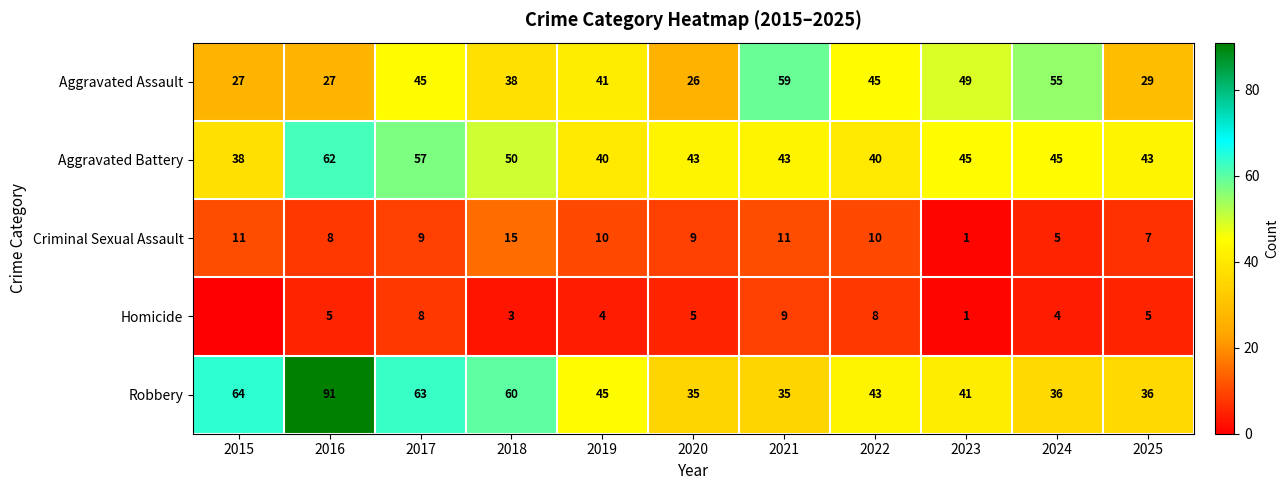

True or false: Homicide has a value of 4 at 2019.

True